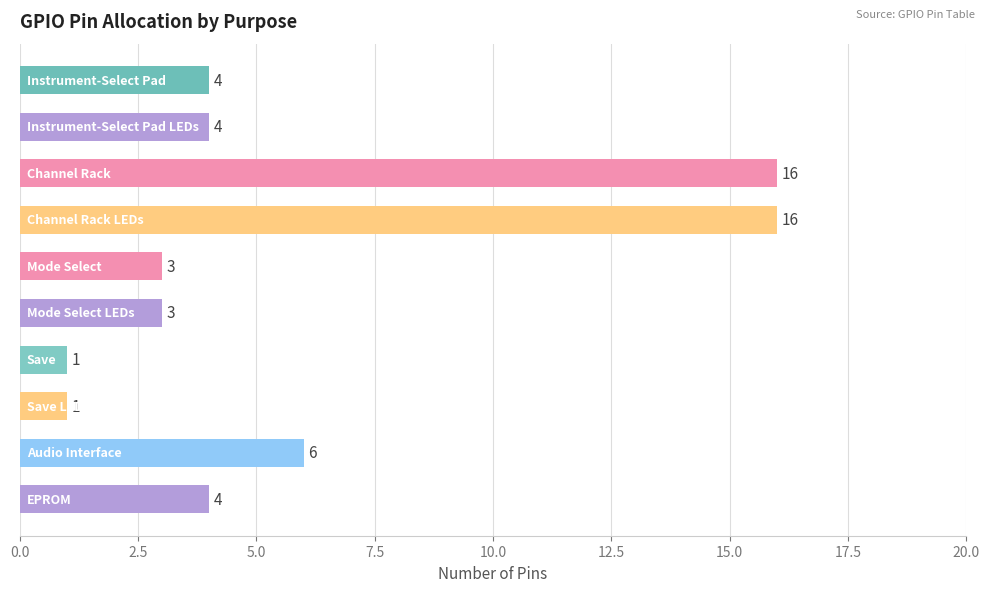

What is the value of the 5th bar from the top?

3